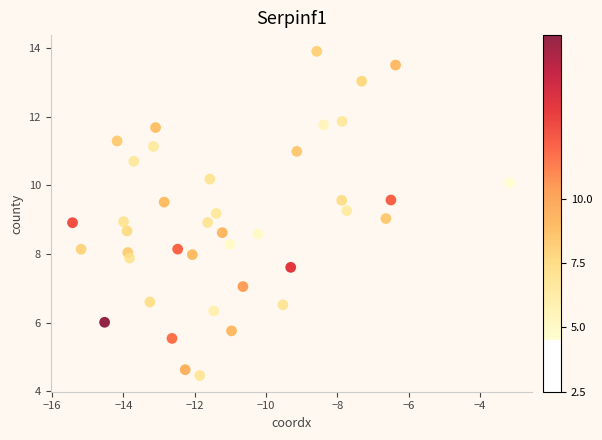

What is the range of X values (max minus min)?

12.3